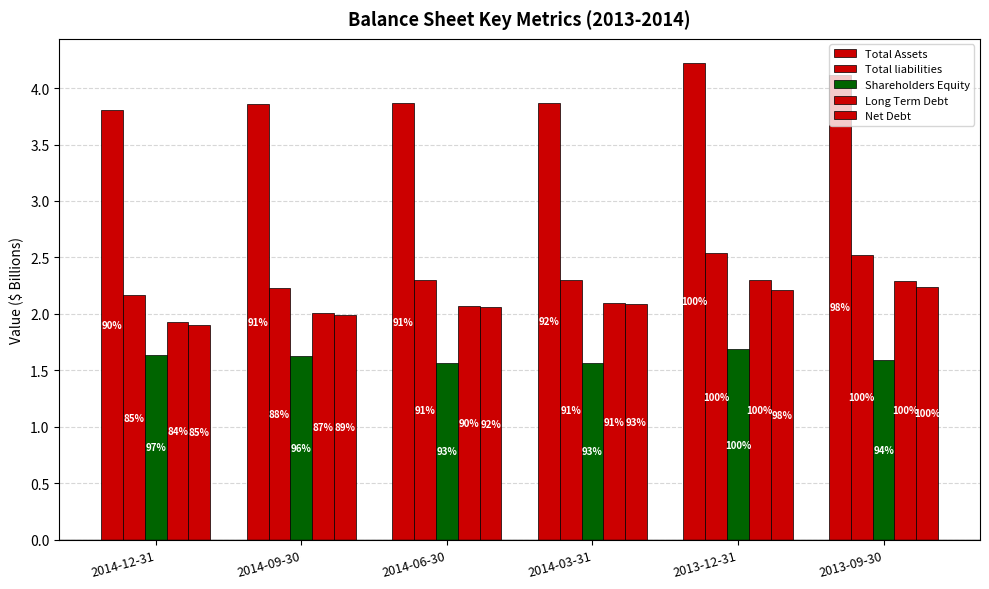

Which has a higher value, 2014-06-30 or 2013-09-30?

2013-09-30